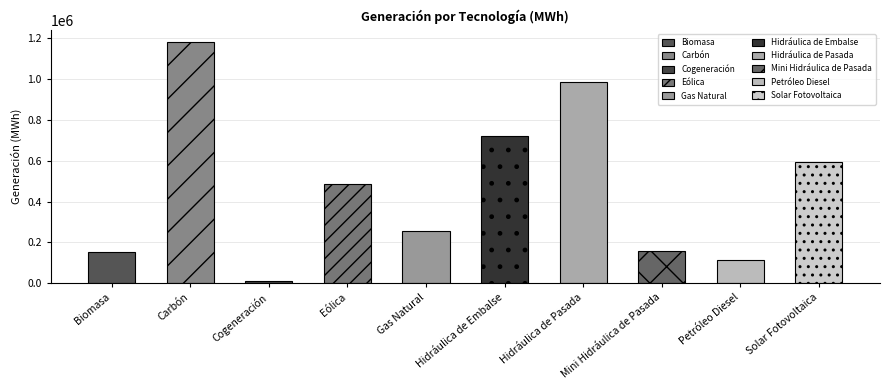

Reading left to right, list all the values displayed in this chart.

154915.2	1183435.0	8688.7	484928.3	256410.5	720021.6	984980.0	158727.4	114737.7	593187.6